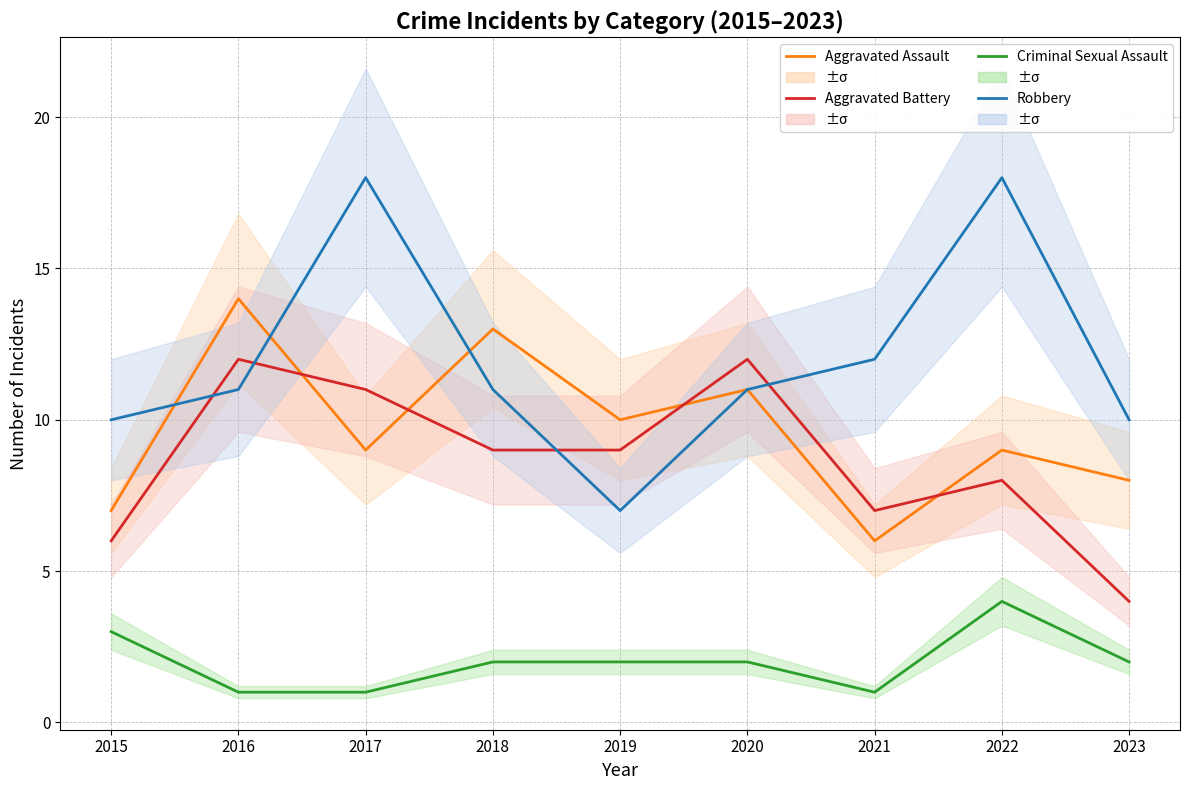

At which category is the sum across all series the highest?

2017